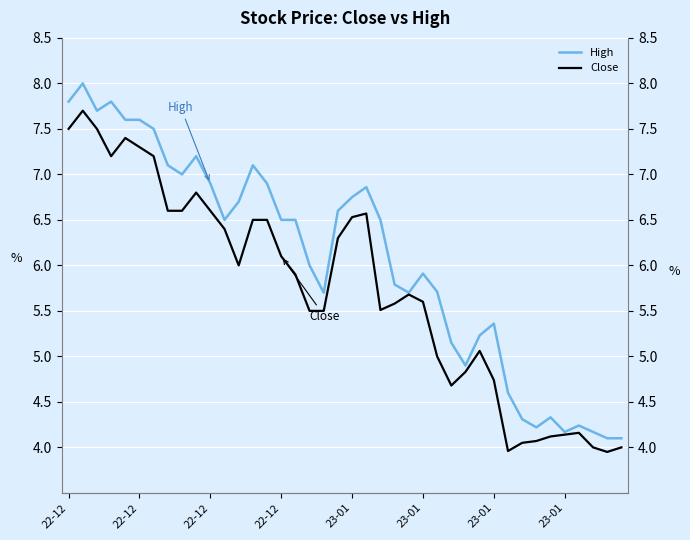

At which category does the chart reach its peak across all series?

22-12